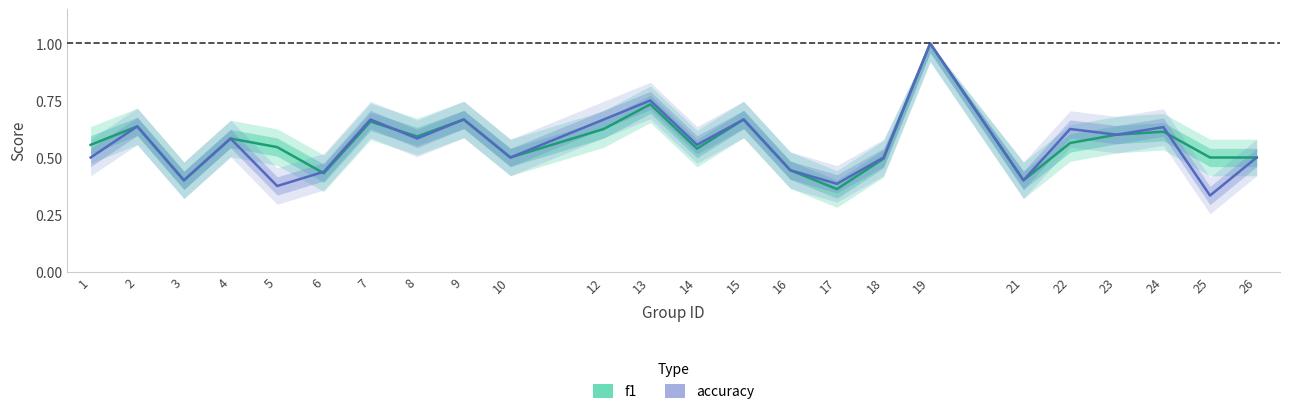

Is the value of accuracy at 4 greater than the value of f1 at 18?

Yes